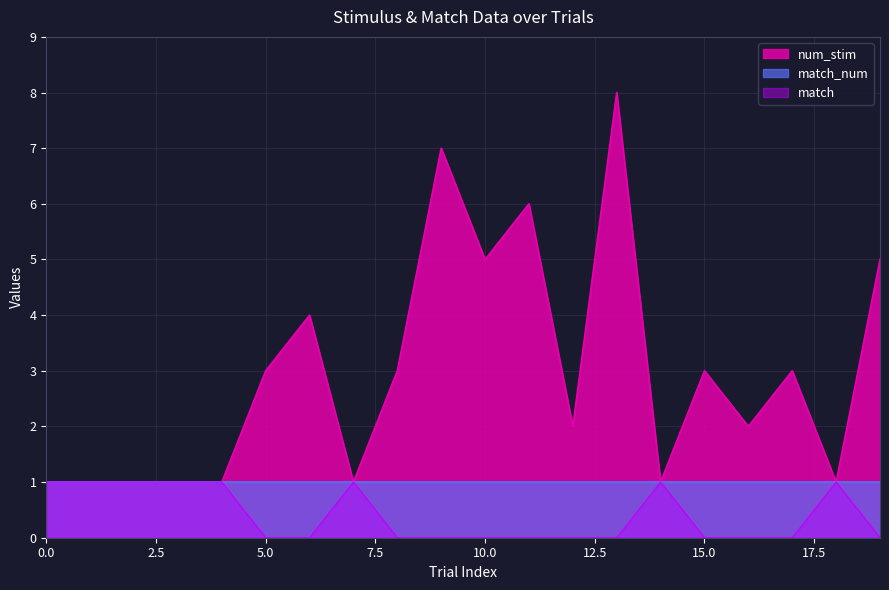

True or false: match and num_stim cross at least once.

False